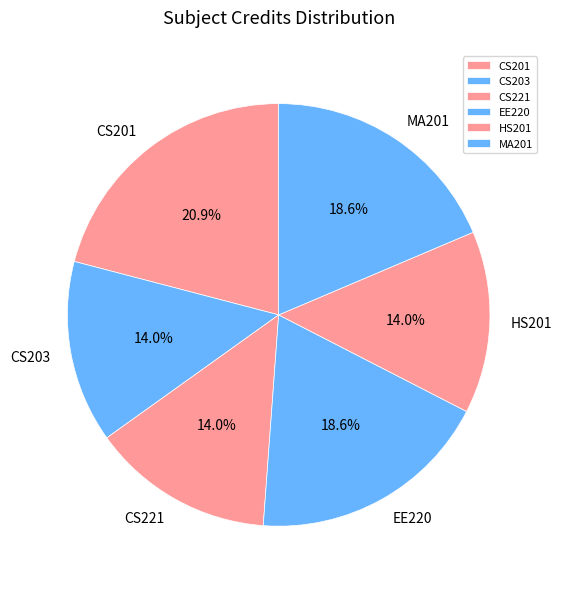

To the nearest percent, what is the average slice percentage?

17%